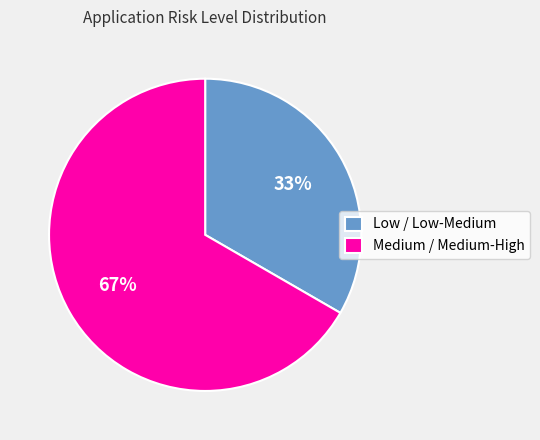

The Medium / Medium-High slice represents 73% of the pie. True or false?

False